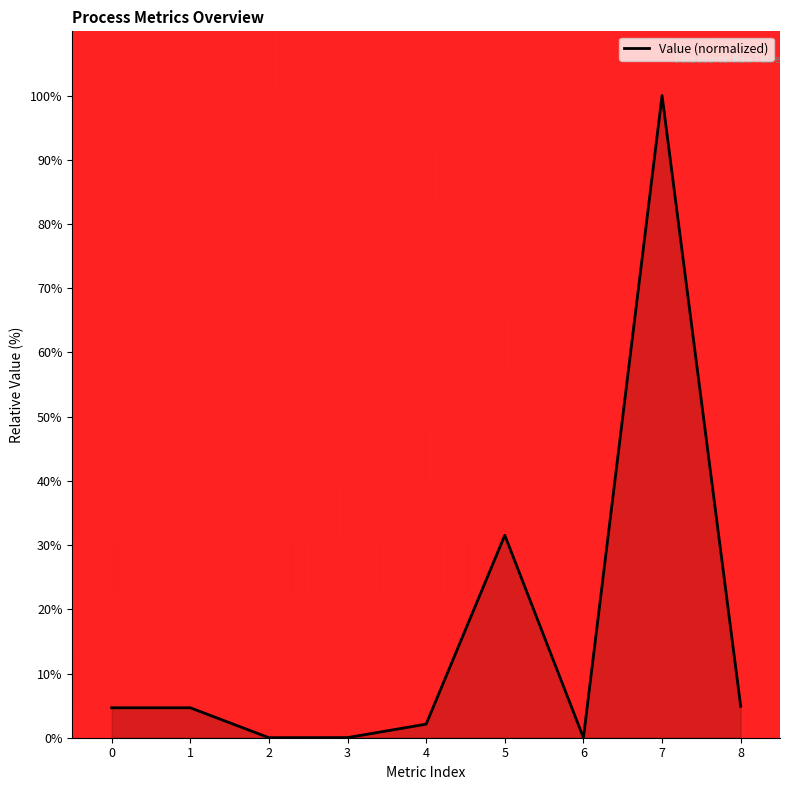

True or false: there are more than 0 points higher than both neighbors.

True